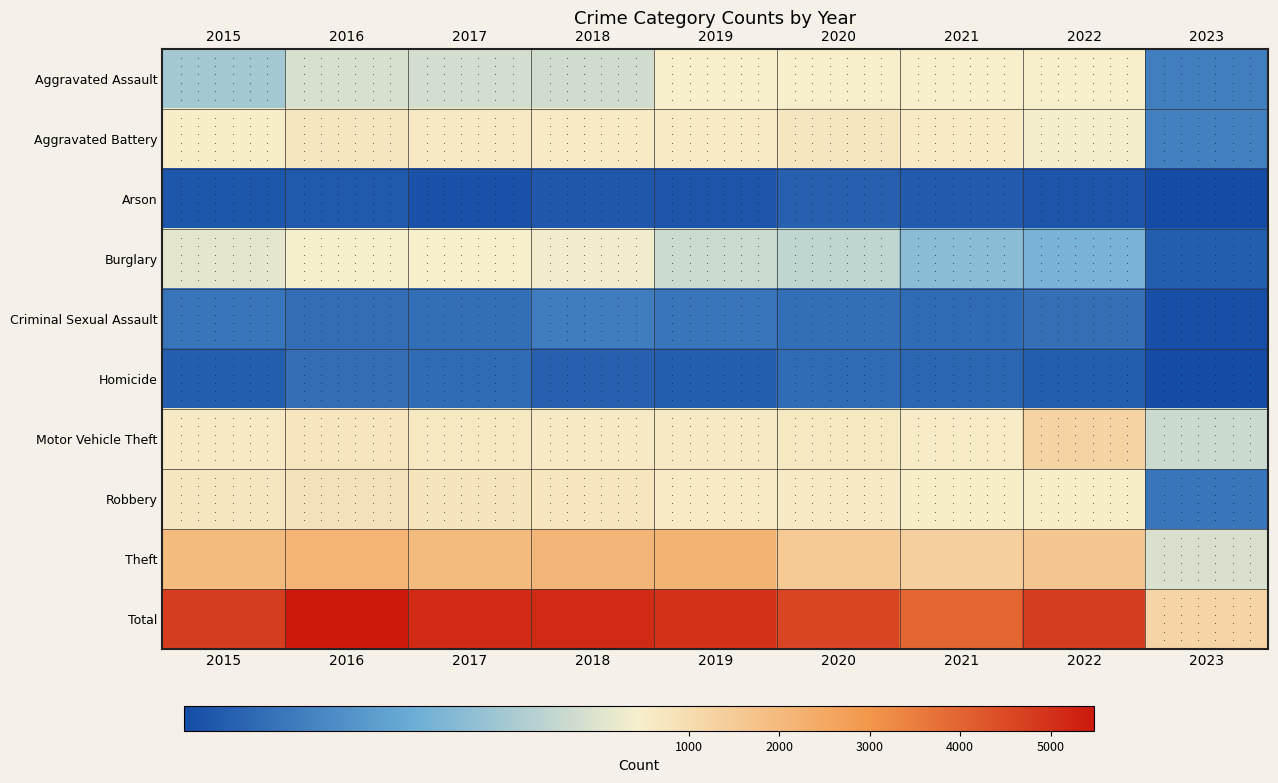

Reading left to right, list all the values displayed in this chart.

Aggravated Assault: 2015=323	2016=402	2017=396	2018=392	2019=452	2020=468	2021=452	2022=457	2023=125
Aggravated Battery: 2015=515	2016=691	2017=623	2018=600	2019=608	2020=691	2021=587	2022=446	2023=129
Arson: 2015=35	2016=40	2017=23	2018=37	2019=32	2020=55	2021=43	2022=31	2023=8
Burglary: 2015=422	2016=451	2017=453	2018=443	2019=383	2020=363	2021=280	2022=251	2023=50
Criminal Sexual Assault: 2015=105	2016=87	2017=90	2018=122	2019=102	2020=89	2021=82	2022=94	2023=18
Homicide: 2015=50	2016=87	2017=82	2018=56	2019=53	2020=81	2021=69	2022=48	2023=9
Motor Vehicle Theft: 2015=614	2016=756	2017=680	2018=631	2019=611	2020=674	2021=560	2022=1270	2023=382
Robbery: 2015=726	2016=819	2017=780	2018=741	2019=577	2020=639	2021=506	2022=497	2023=102
Theft: 2015=1981	2016=2148	2017=1968	2018=2140	2019=2190	2020=1518	2021=1392	2022=1652	2023=405
Total: 2015=4771	2016=5481	2017=5095	2018=5162	2019=5008	2020=4578	2021=3971	2022=4746	2023=1228